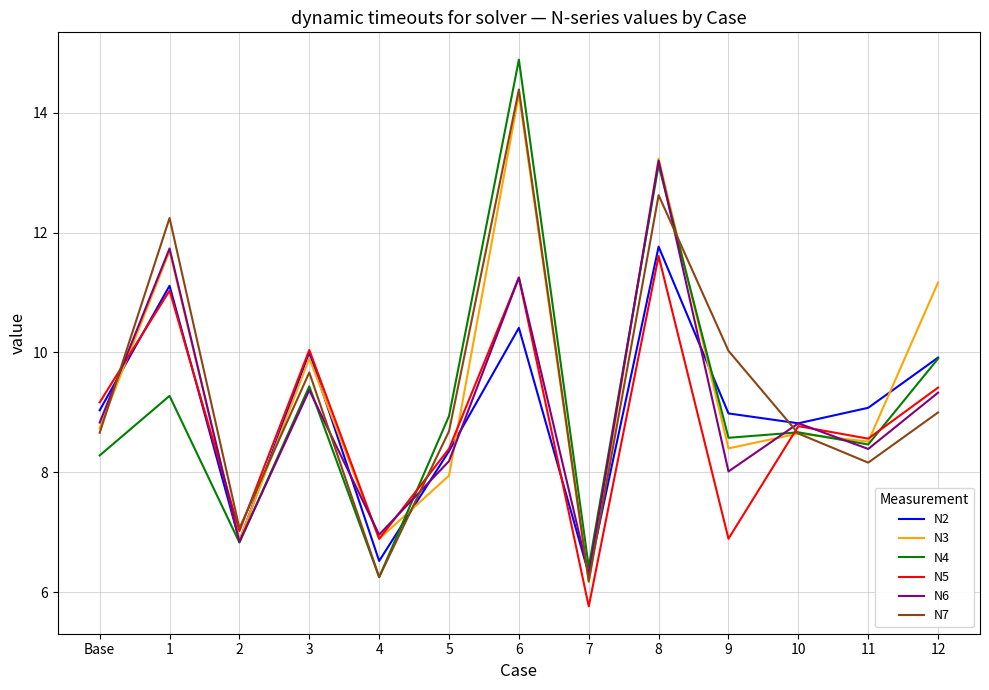

True or false: N4 and N2 intersect in this chart.

True